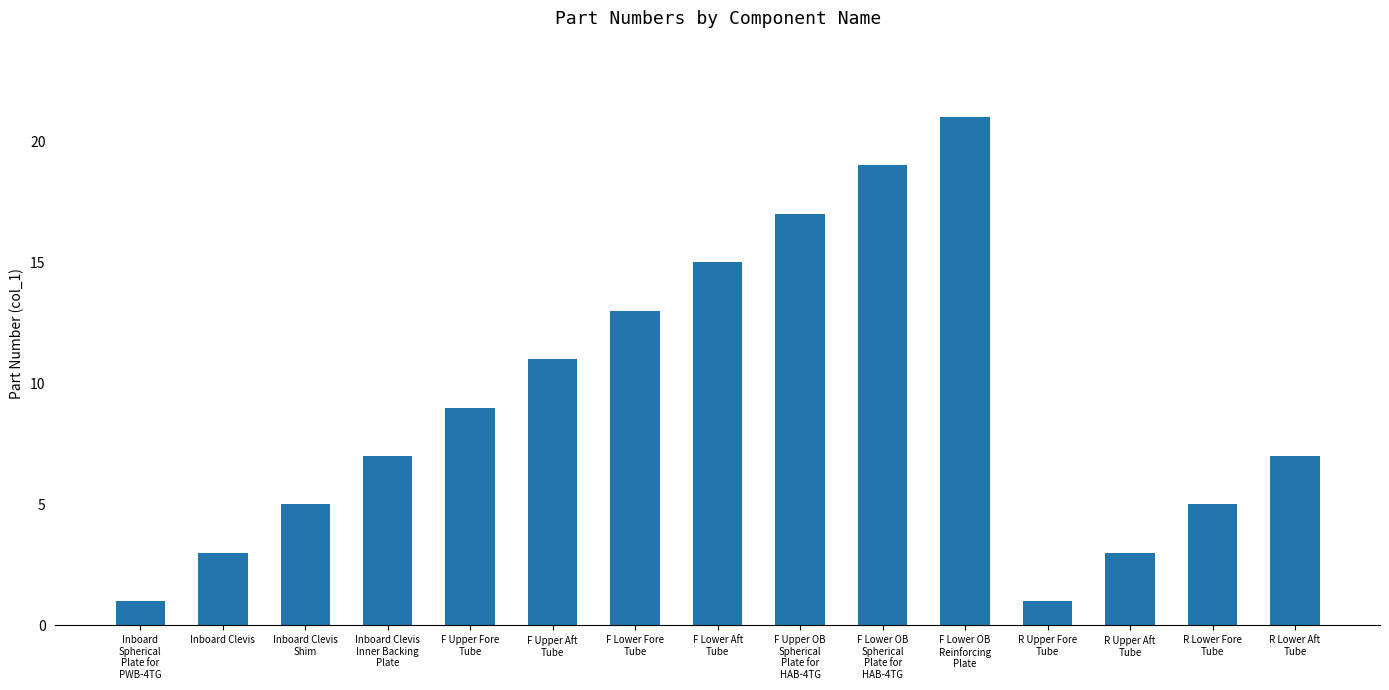

Approximately how many times larger is the value at Inboard Clevis
Inner Backing
Plate compared to F Upper Fore
Tube?

0.8